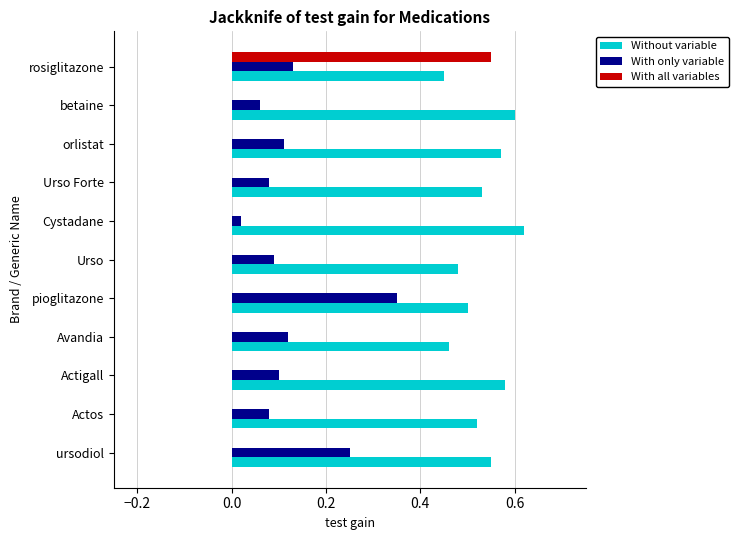

Which category has the highest value across all series?

Cystadane